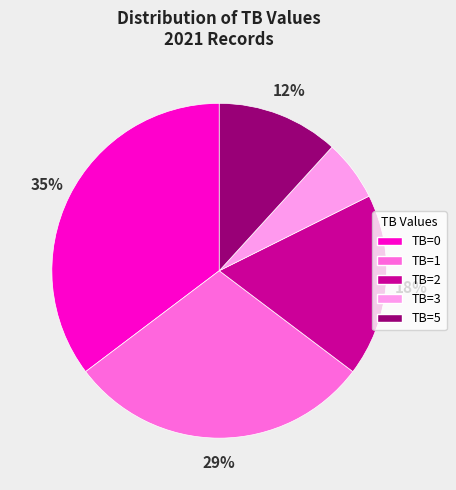

Combined, do TB=5 and TB=1 account for over 50%?

No